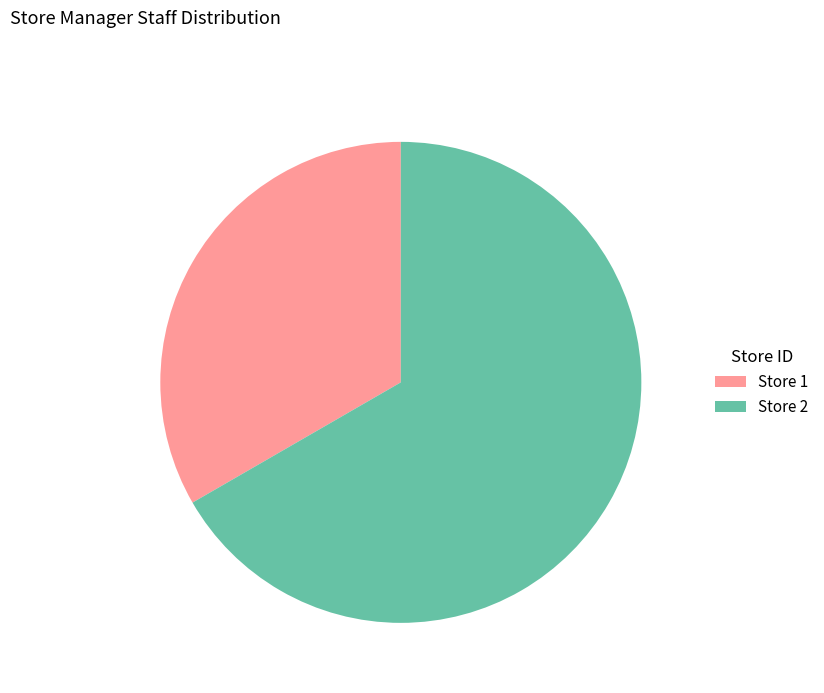

Which slice is the largest?

Store 2